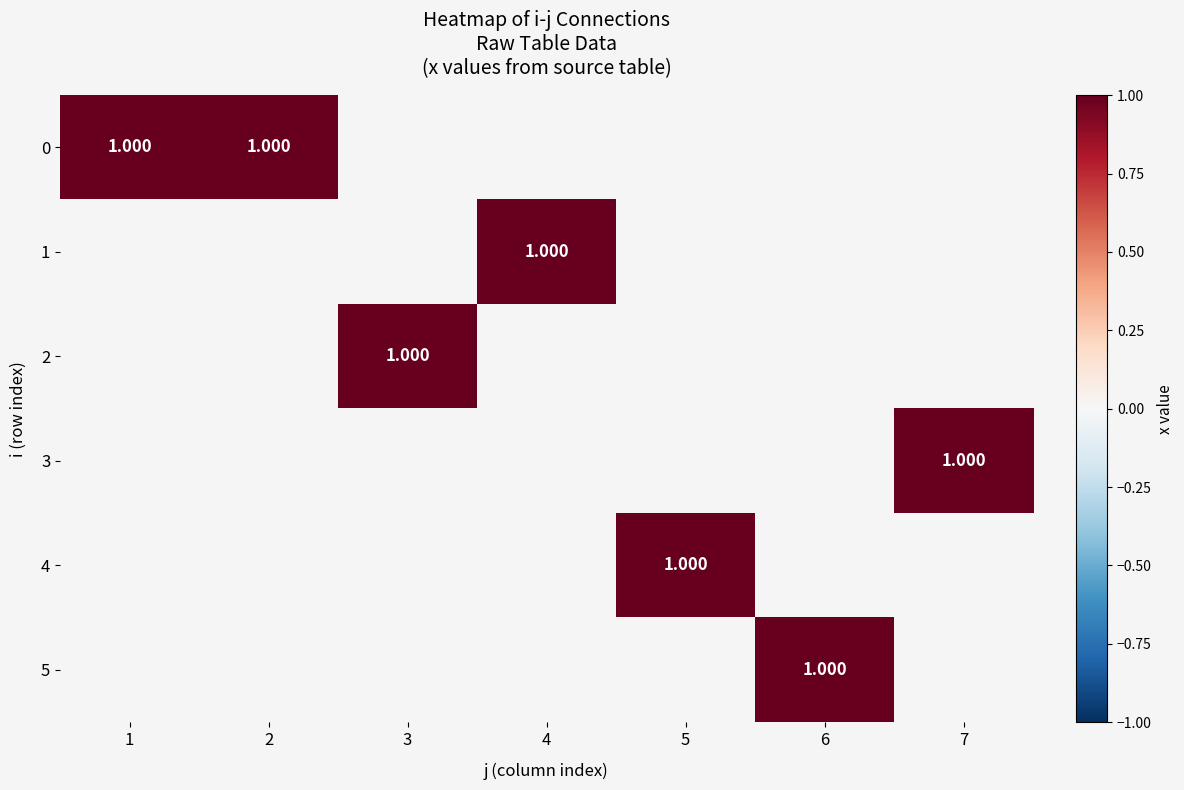

Rank the series at 1 from highest to lowest value.

0, 1, 2, 3, 4, 5